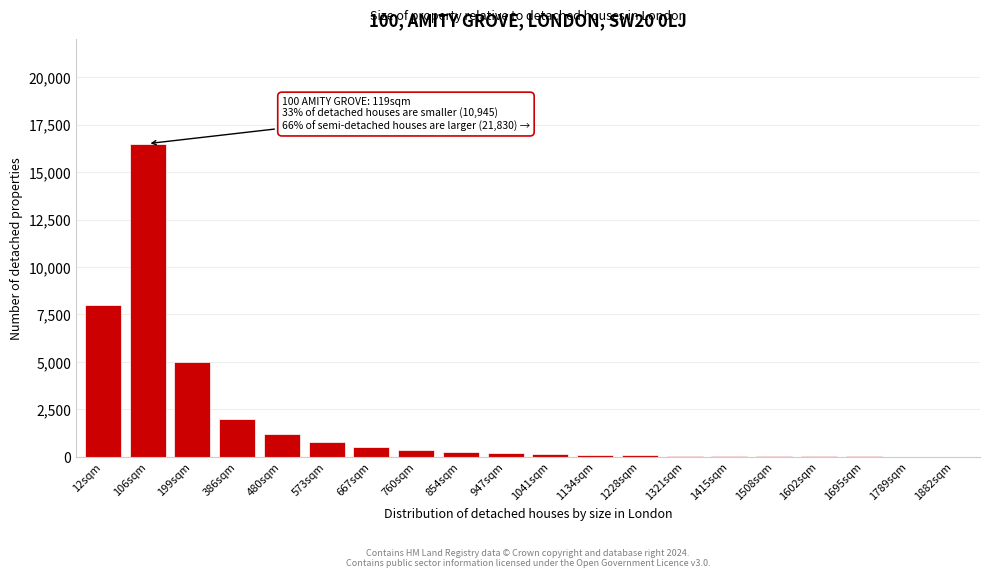

What is the ratio of the value at 12sqm to the value at 480sqm?

6.7